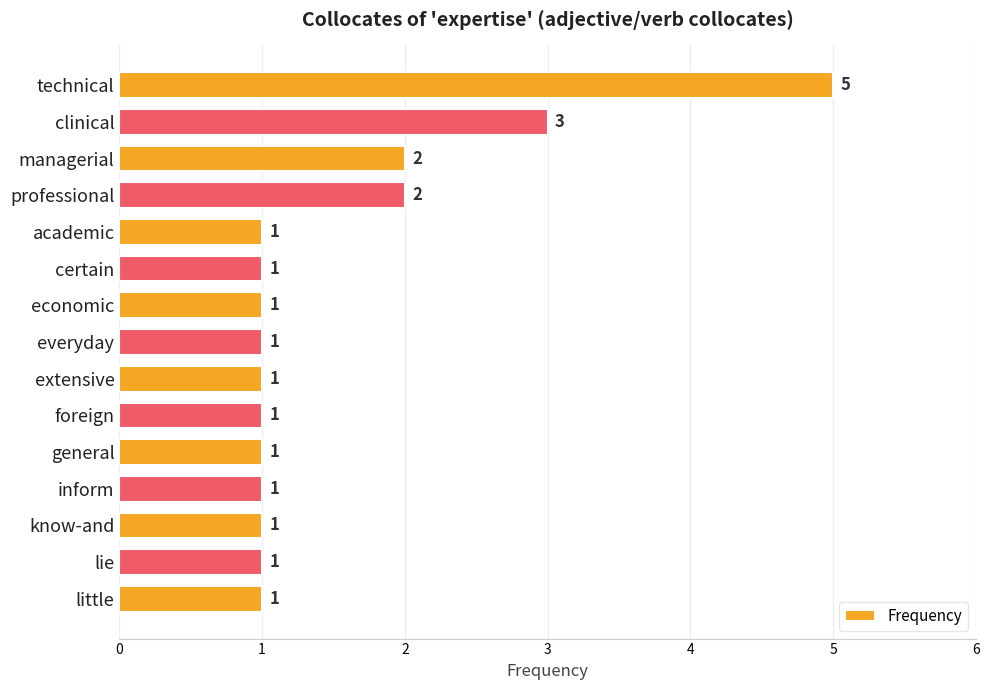

Reading top to bottom, extract all data points from this chart.

5	3	2	2	1	1	1	1	1	1	1	1	1	1	1